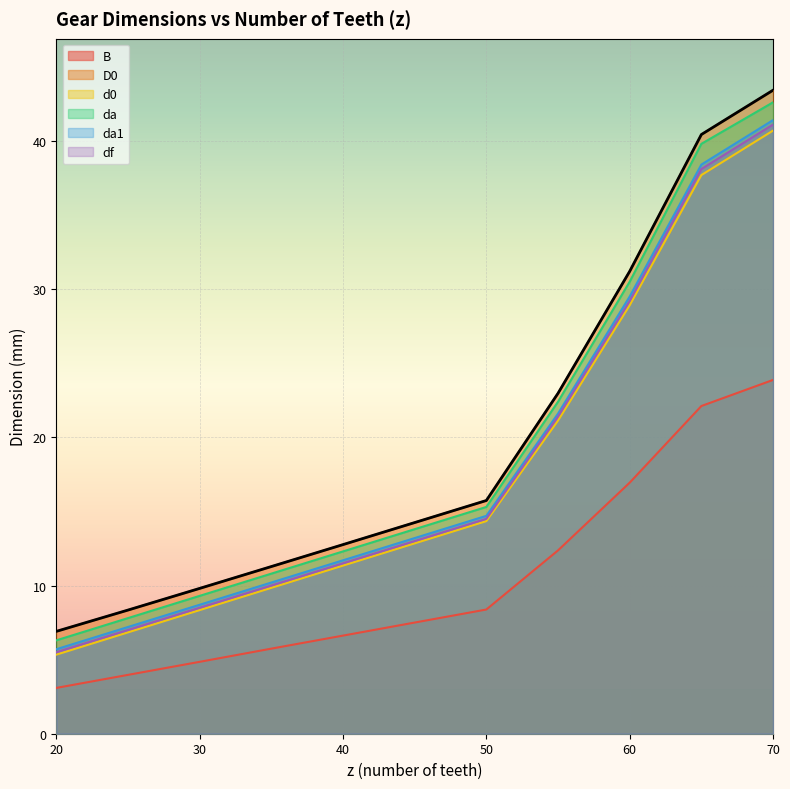

True or false: df and d0 cross at least once.

False